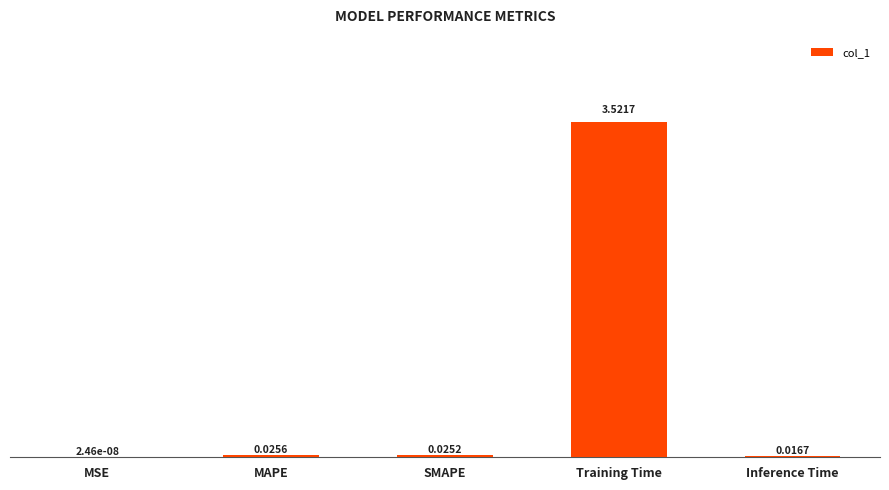

Between MAPE and MSE, which is larger?

MAPE